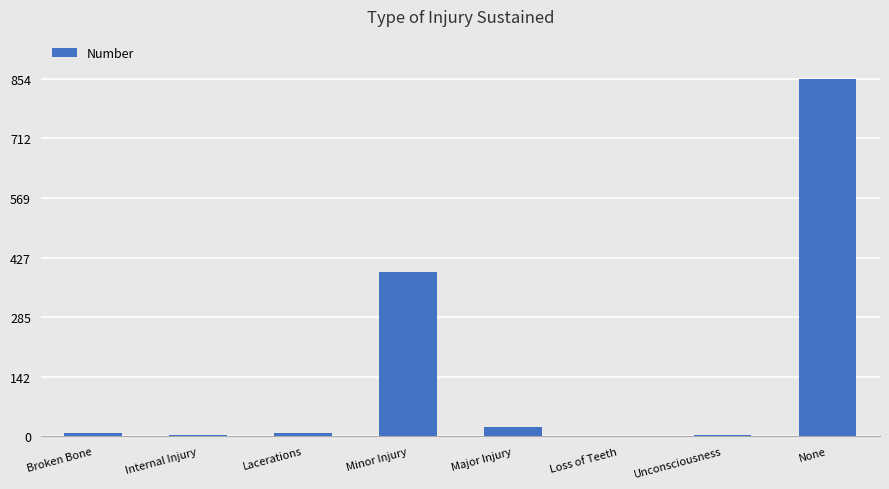

At which label is the value closest to 427?

Minor Injury